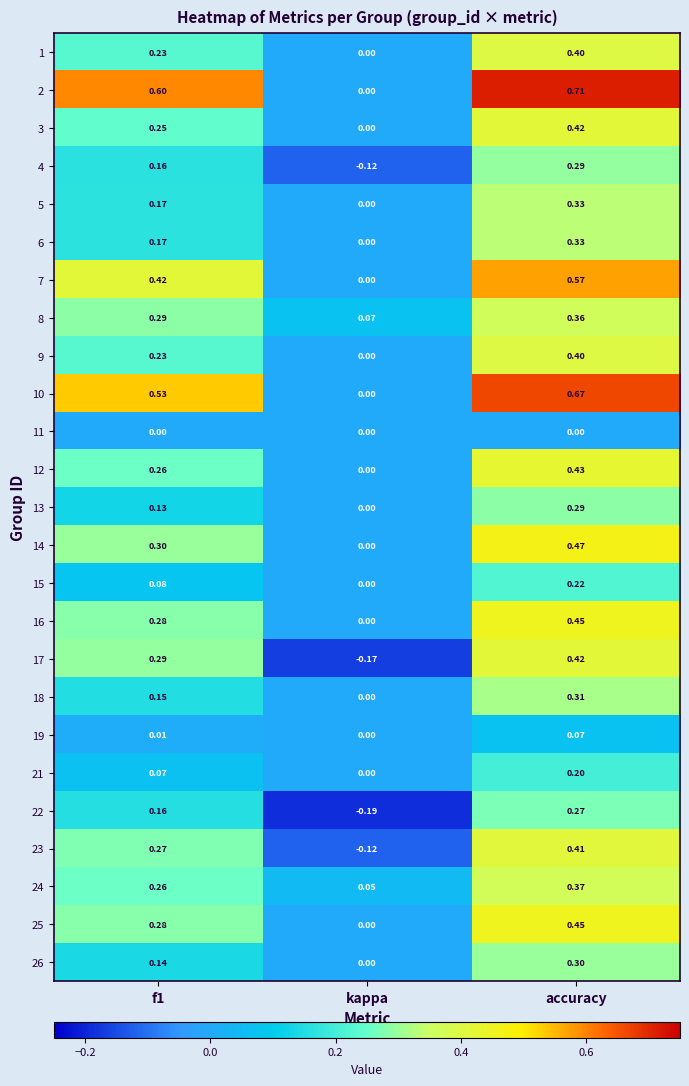

Between kappa and accuracy, which series saw the biggest shift?

2